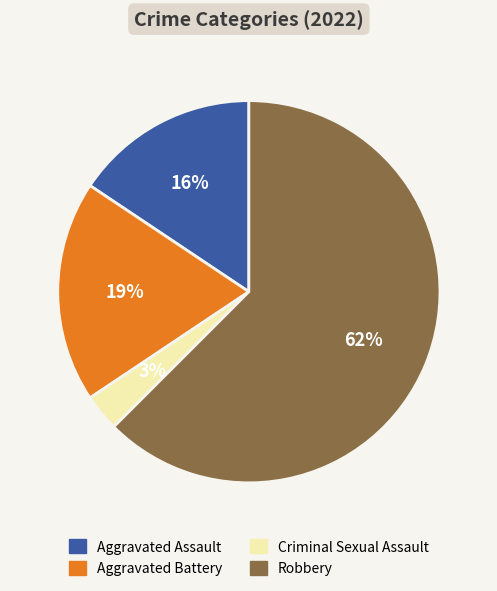

Which has a higher value, Aggravated Battery or Robbery?

Robbery